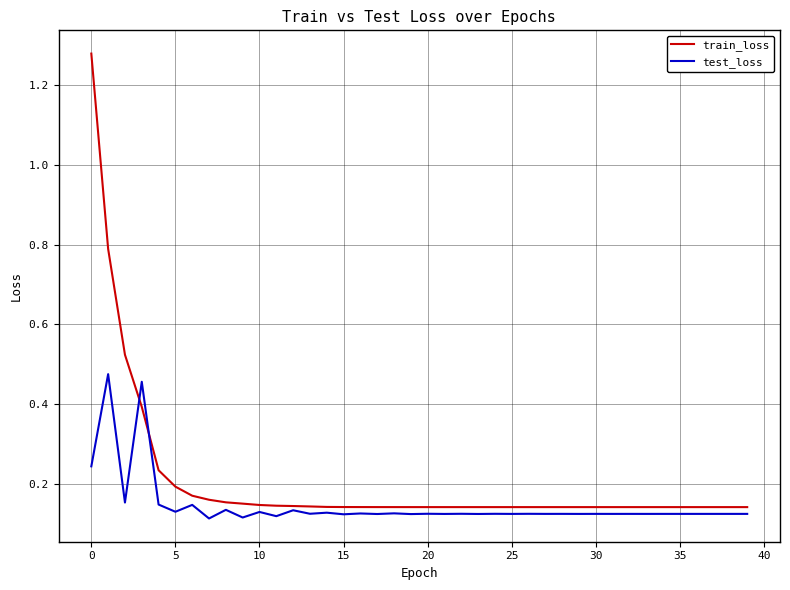

List the series in order of their overall mean, lowest first.

test_loss, train_loss